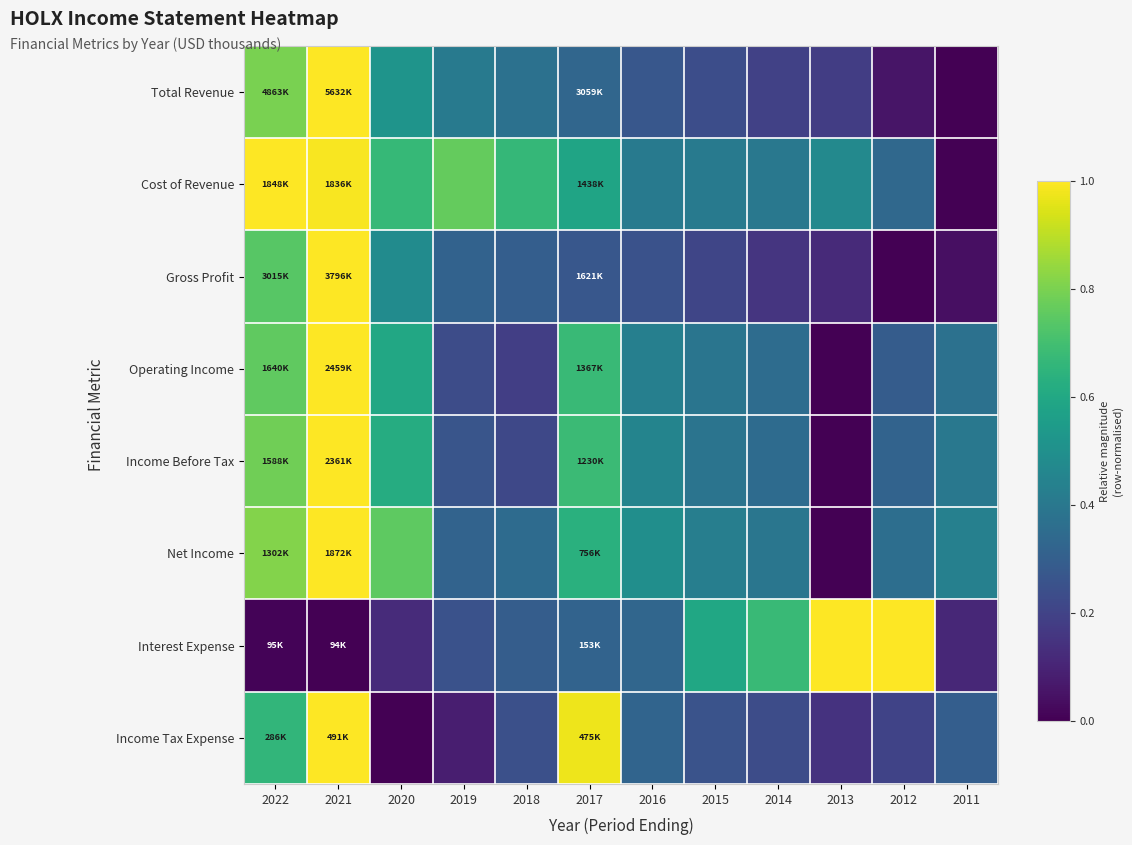

Reading left to right, list all the values displayed in this chart.

Total Revenue: 2022=0.8	2021=1.0	2020=0.5	2019=0.4	2018=0.4	2017=0.3	2016=0.3	2015=0.2	2014=0.2	2013=0.2	2012=0.1	2011=0.0
Cost of Revenue: 2022=1.0	2021=1.0	2020=0.7	2019=0.8	2018=0.7	2017=0.6	2016=0.4	2015=0.4	2014=0.4	2013=0.5	2012=0.3	2011=0.0
Gross Profit: 2022=0.7	2021=1.0	2020=0.5	2019=0.3	2018=0.3	2017=0.3	2016=0.3	2015=0.2	2014=0.2	2013=0.1	2012=0.0	2011=0.0
Operating Income: 2022=0.8	2021=1.0	2020=0.6	2019=0.2	2018=0.2	2017=0.7	2016=0.4	2015=0.4	2014=0.4	2013=0.0	2012=0.3	2011=0.4
Income Before Tax: 2022=0.8	2021=1.0	2020=0.6	2019=0.3	2018=0.2	2017=0.7	2016=0.5	2015=0.4	2014=0.3	2013=0.0	2012=0.3	2011=0.4
Net Income: 2022=0.8	2021=1.0	2020=0.8	2019=0.3	2018=0.3	2017=0.6	2016=0.5	2015=0.4	2014=0.4	2013=0.0	2012=0.4	2011=0.4
Interest Expense: 2022=0.0	2021=0.0	2020=0.1	2019=0.3	2018=0.3	2017=0.3	2016=0.3	2015=0.6	2014=0.7	2013=1.0	2012=1.0	2011=0.1
Income Tax Expense: 2022=0.7	2021=1.0	2020=0.0	2019=0.1	2018=0.2	2017=1.0	2016=0.3	2015=0.3	2014=0.2	2013=0.1	2012=0.2	2011=0.3